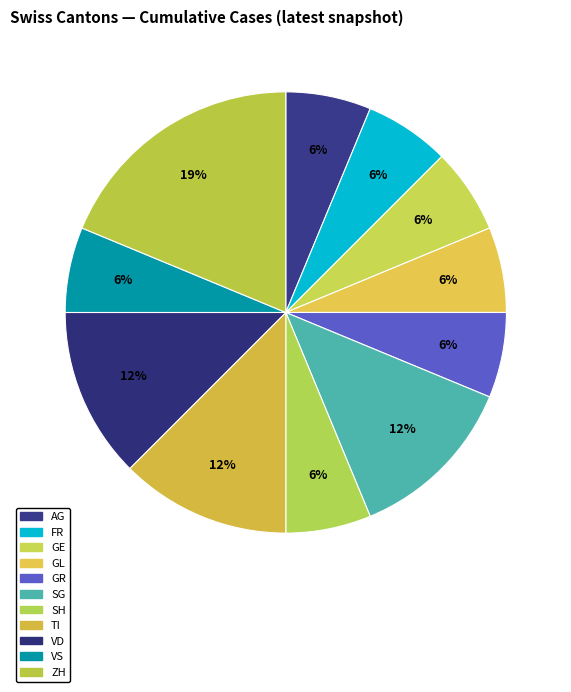

How many slices are in this pie chart?

11